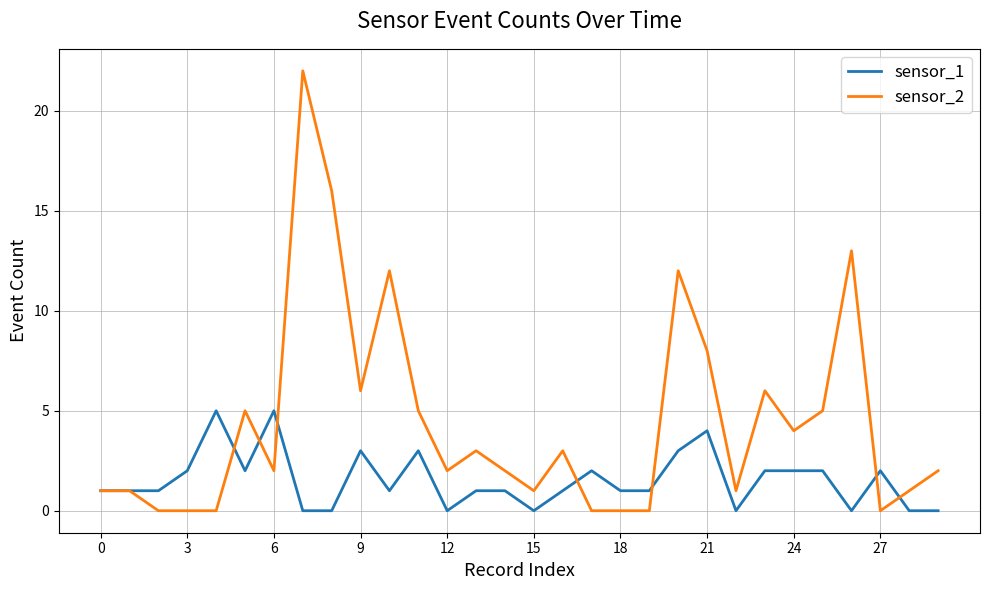

Rank the series by their maximum value, from highest to lowest.

sensor_2, sensor_1